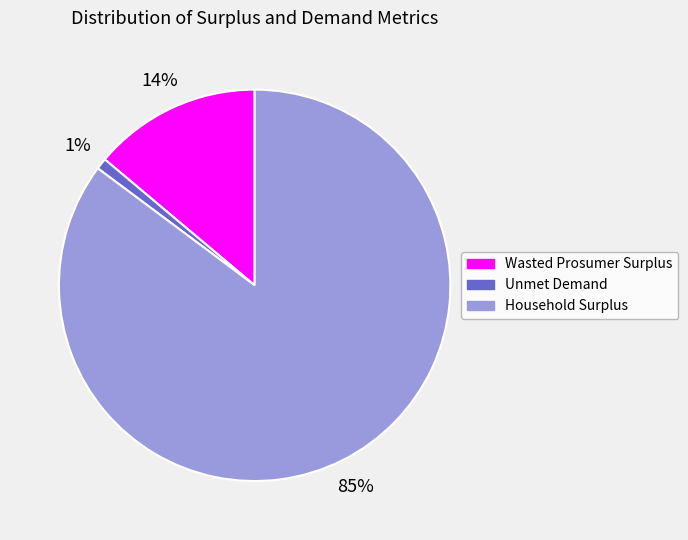

To the nearest percent, what portion does Wasted Prosumer Surplus represent?

14%